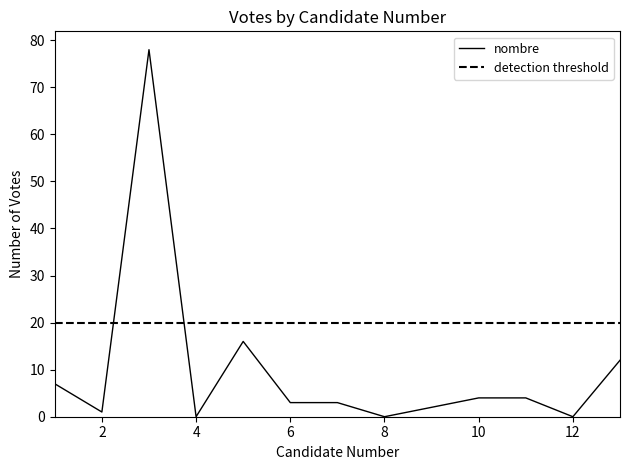

Does the chart have visible grid lines?

No